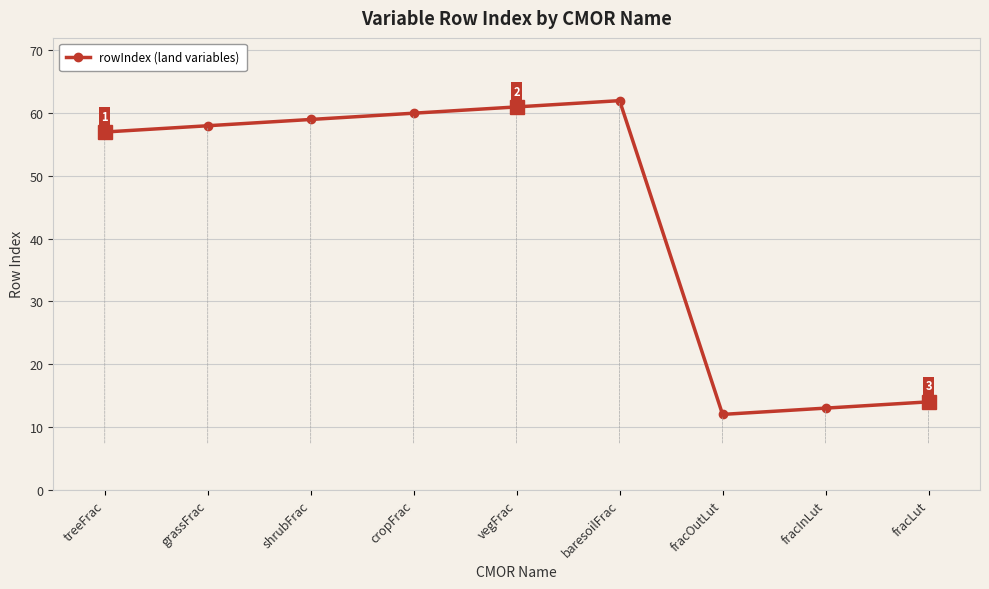

Is it true that the value at fracLut is 25?

False